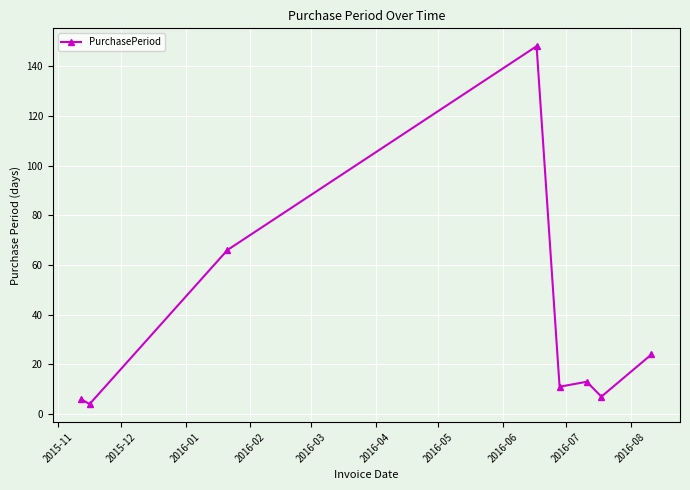

What is the maximum value shown in the chart?

148